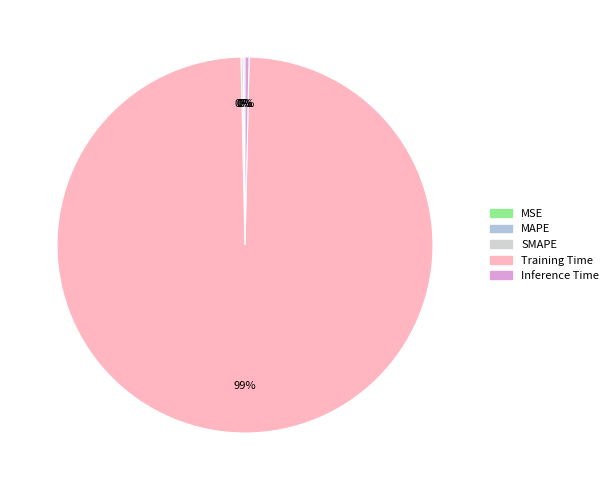

To the nearest percent, what is the average slice percentage?

20%